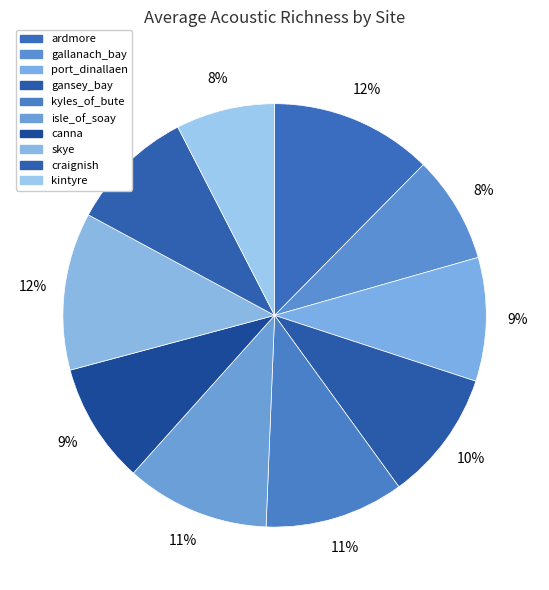

How many segments does this pie chart have?

10